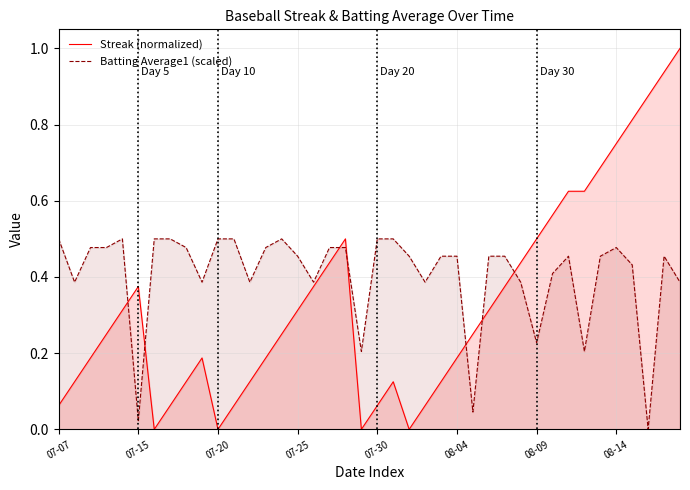

Between 28 and 12, which is larger?

28